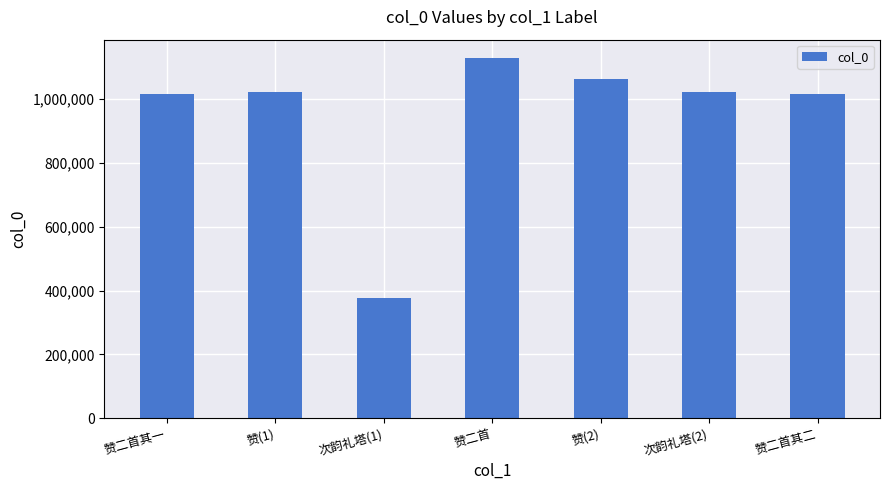

What is the difference between the maximum and second lowest values?

113374